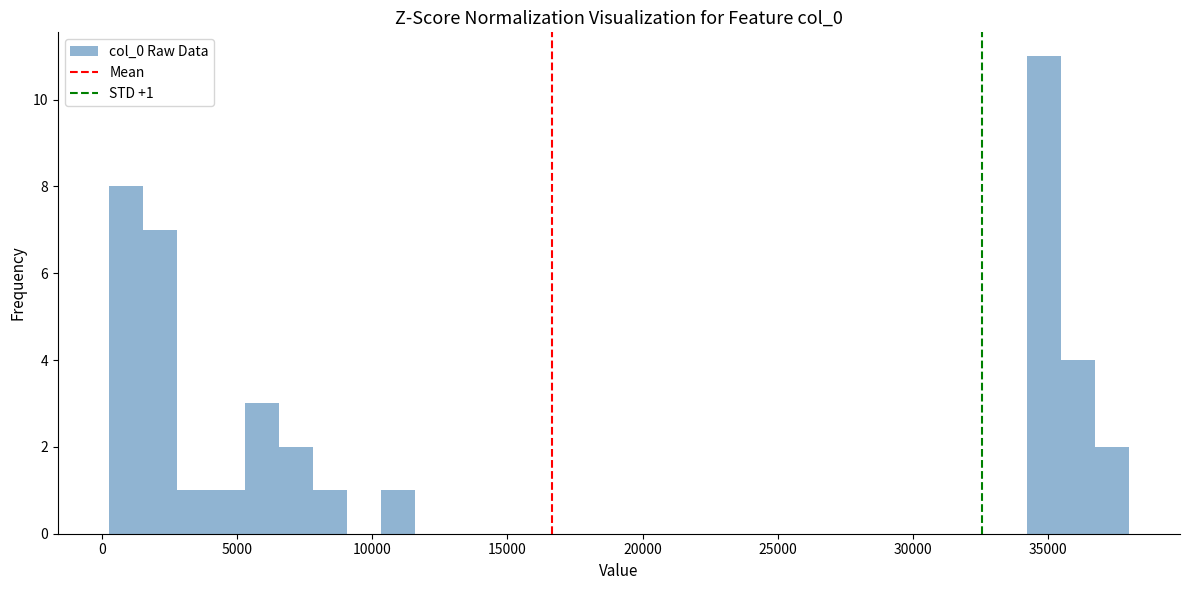

Read against the x-axis, roughly where is the centre of the tallest bar?

35000